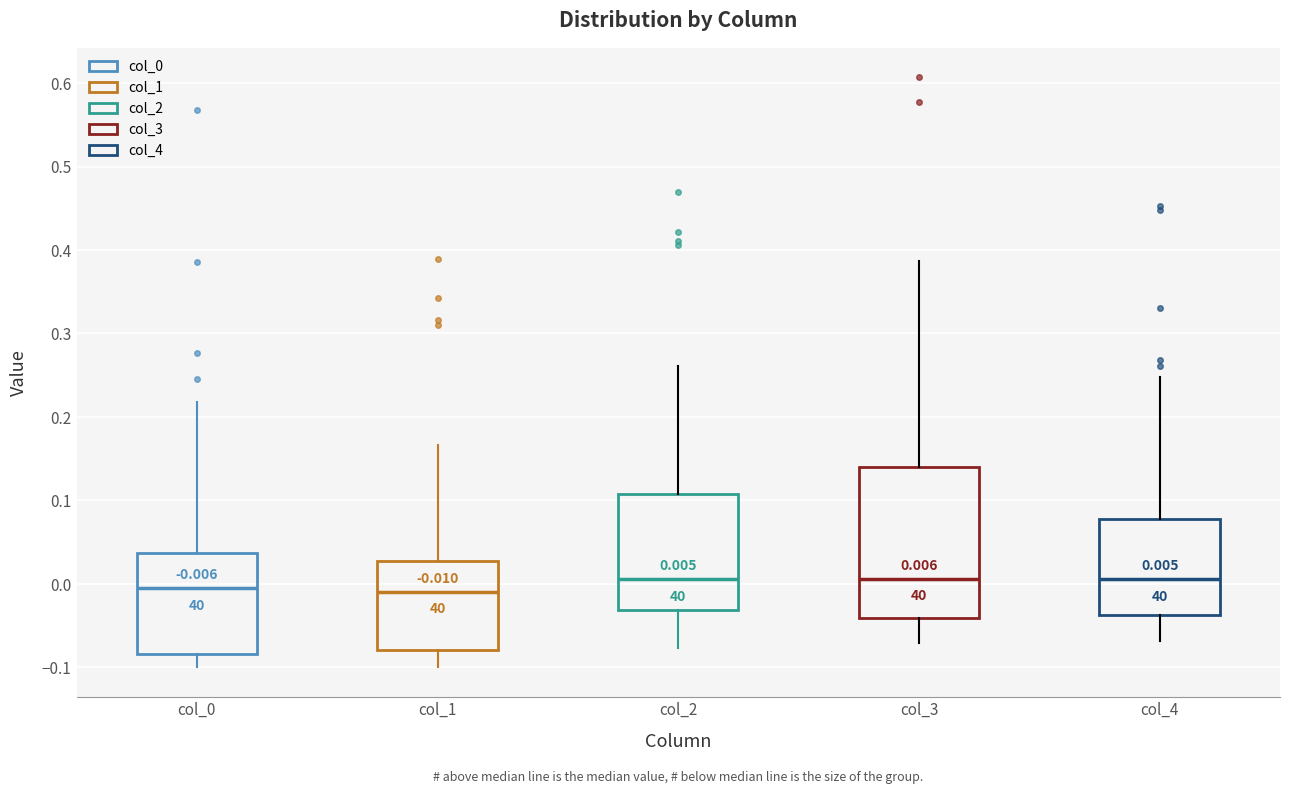

Comparing the boxes themselves (not the whiskers), which one is the tallest?

col_3